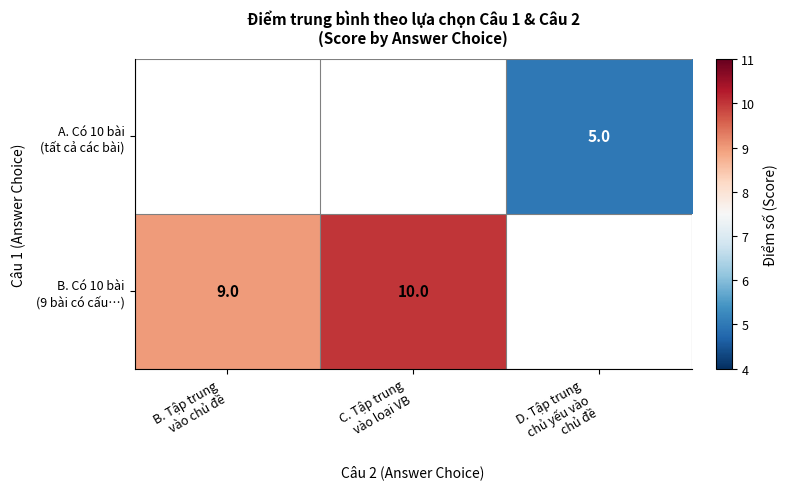

Which series has the largest range (max minus min)?

B. Có 10 bài (9 bài có cấu…)